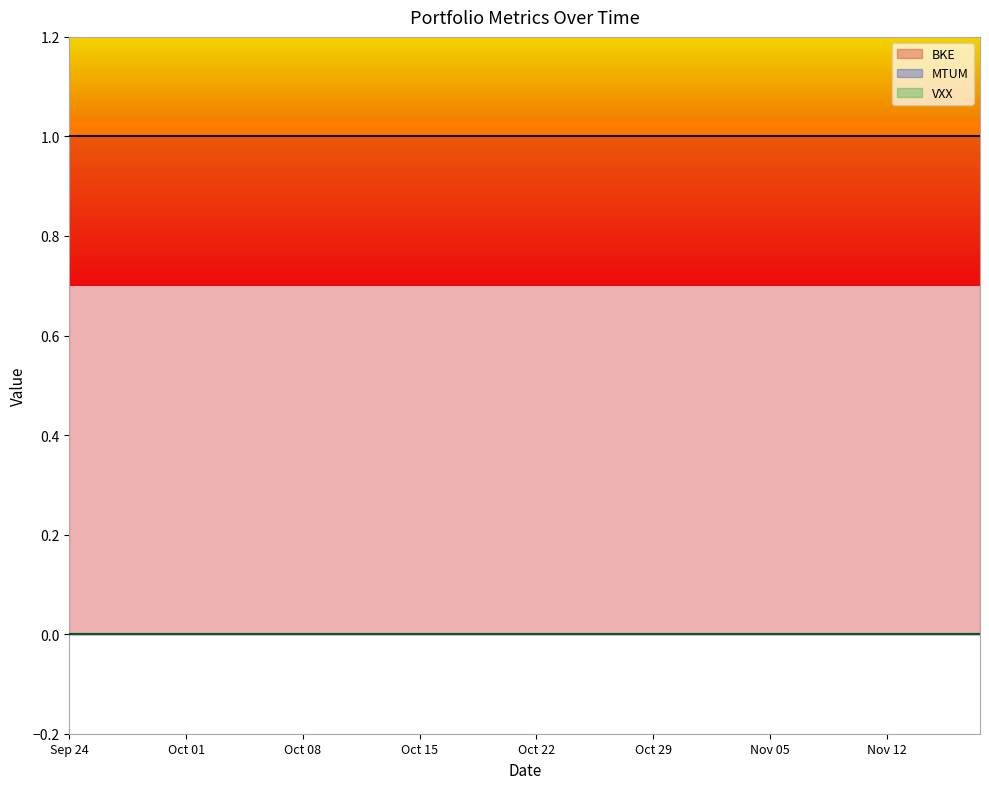

Which series has the widest spread of values?

BKE